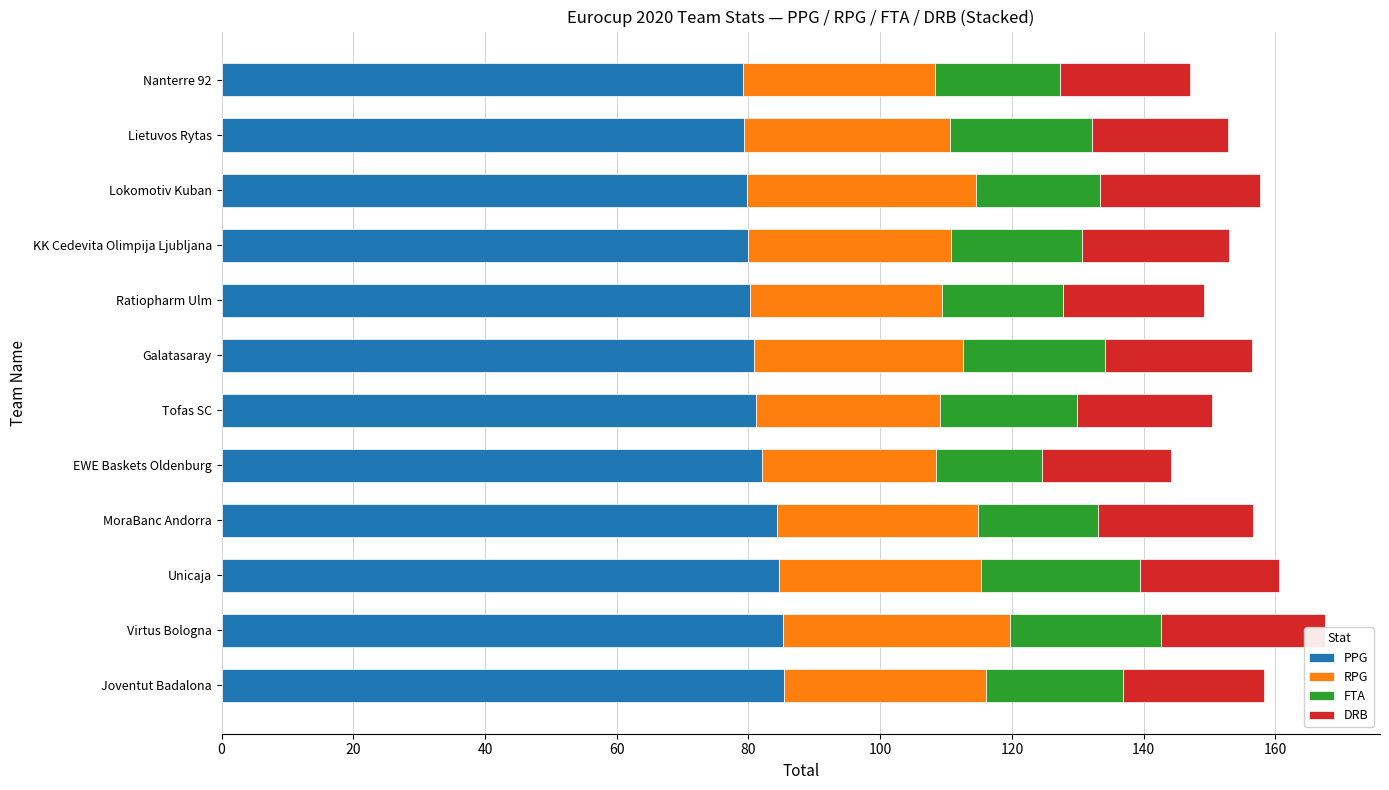

How many bars are there in total?

48